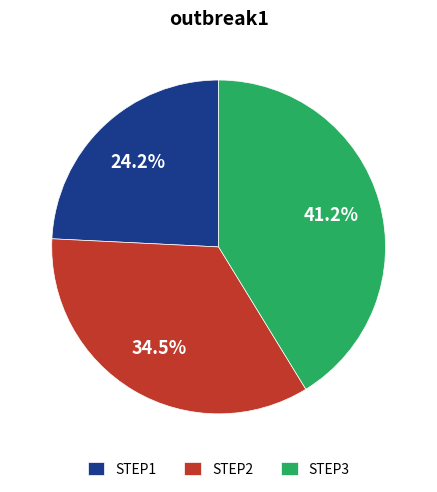

Is there a majority slice in this chart?

No